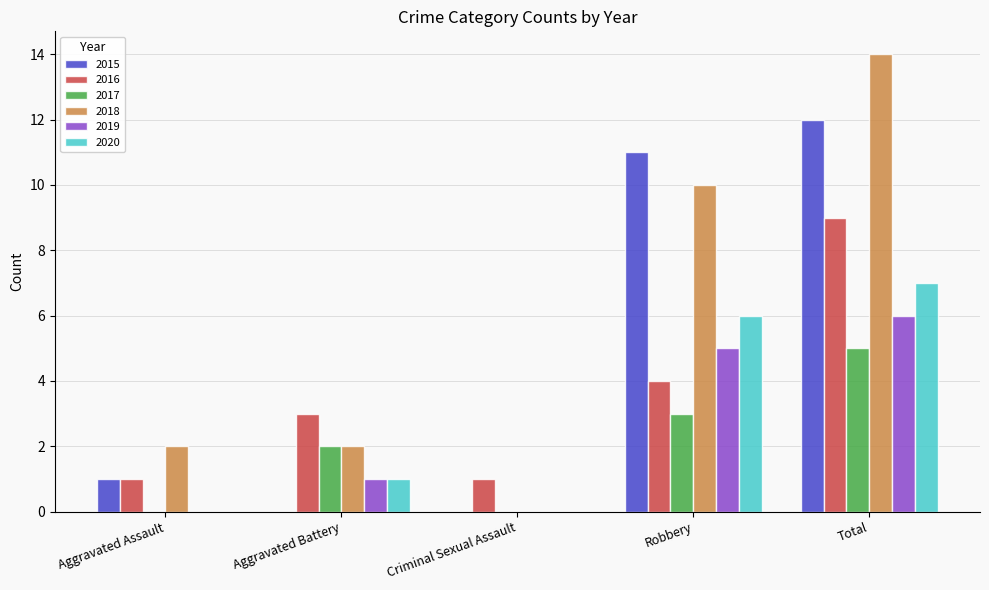

What is the total value across all series at Aggravated Assault?

4